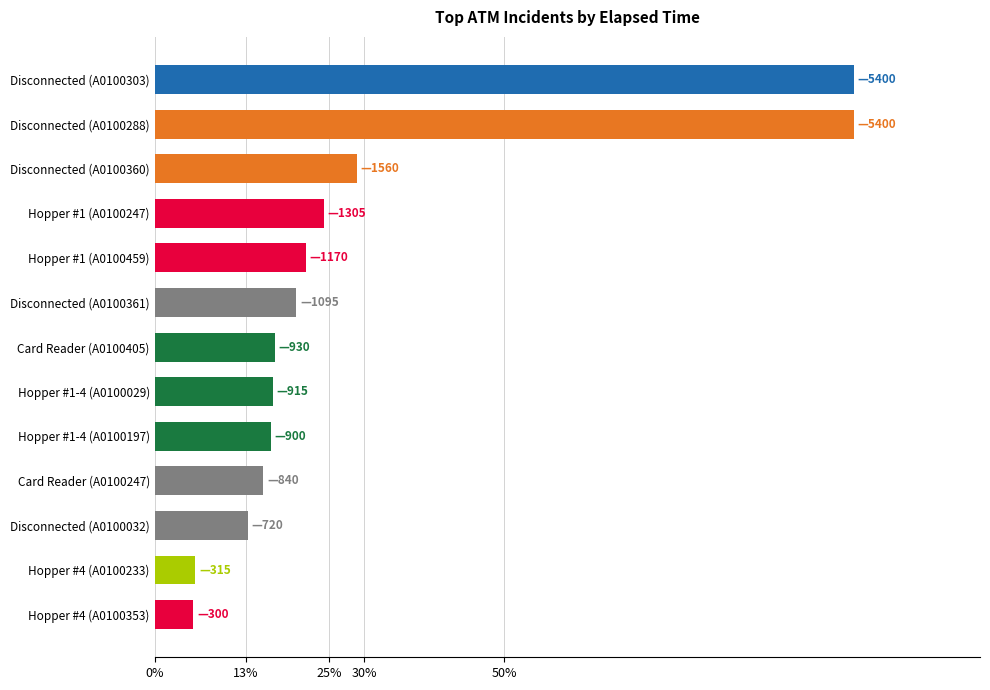

Does the chart contain any negative values?

No